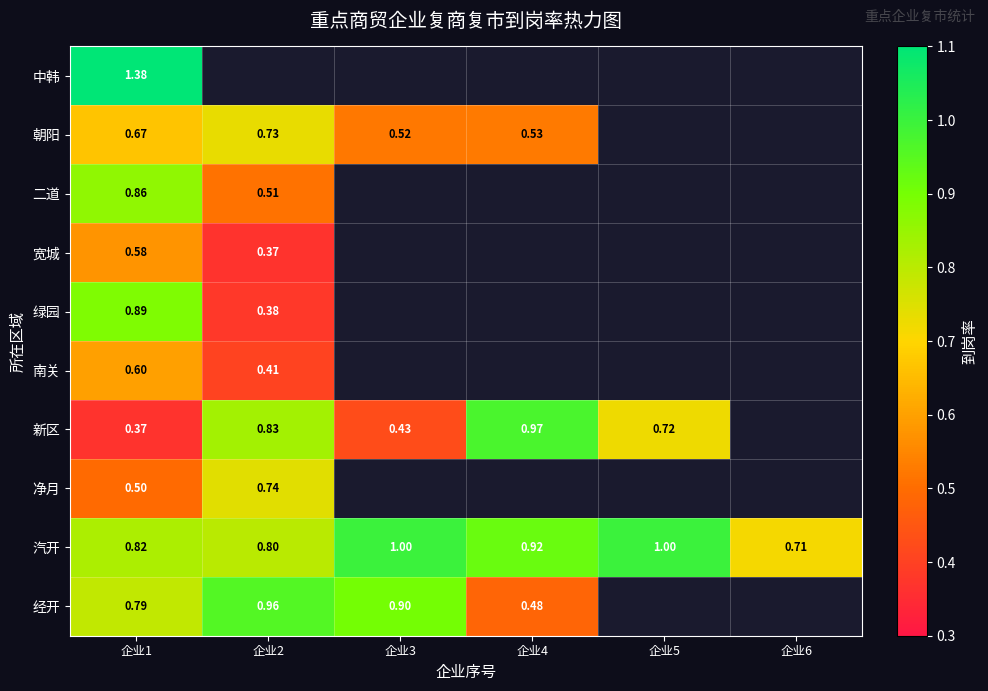

What is the smallest value displayed?

0.4